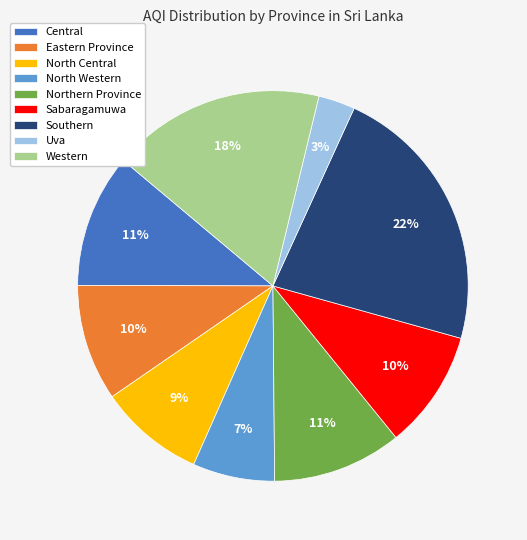

How many segments does this pie chart have?

9